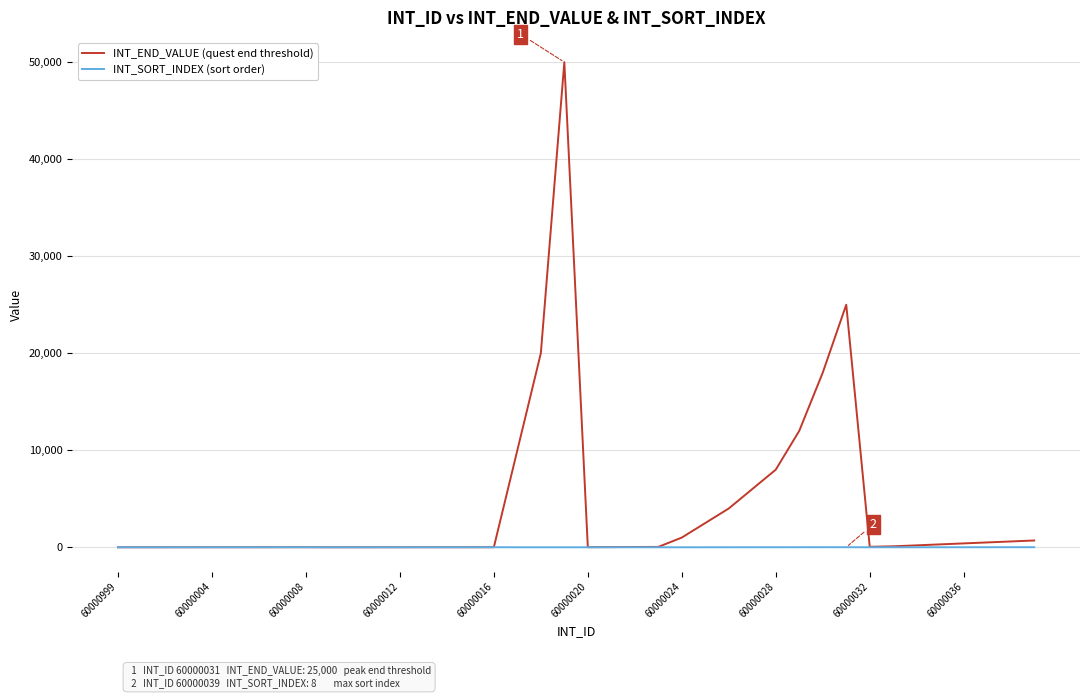

What is the maximum value shown in the chart?

50000